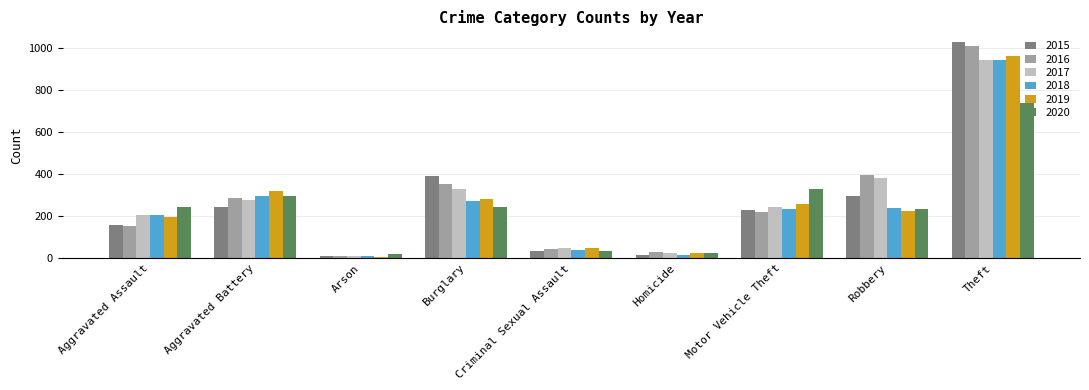

Is it true that 2018 equals 9 at Arson?

True